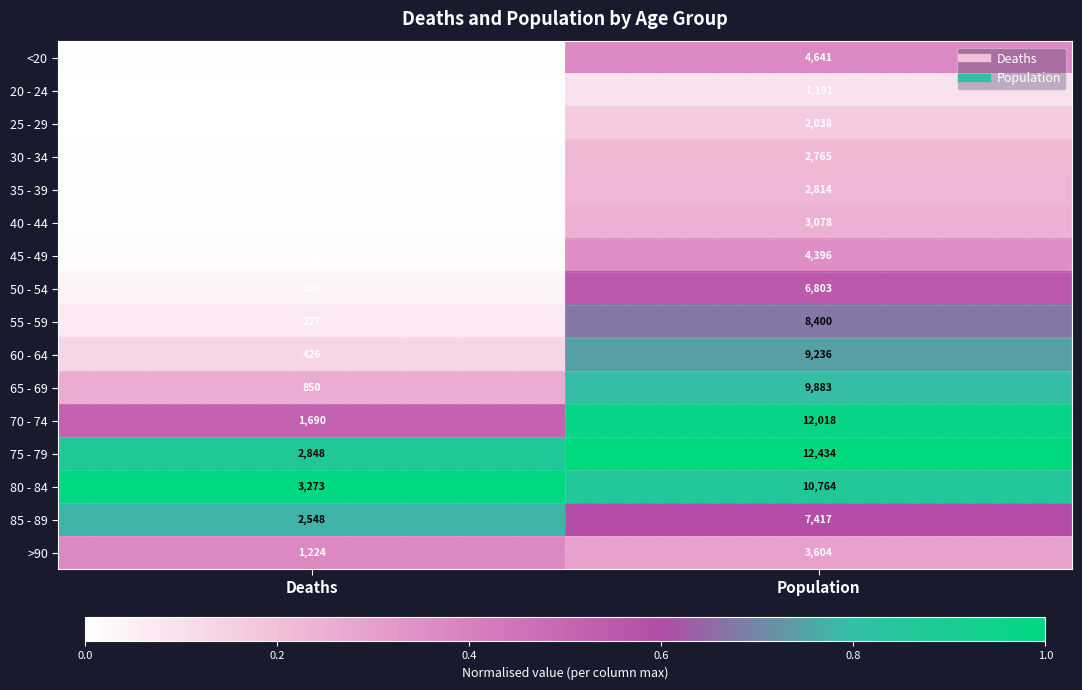

Which series has the largest total across all categories?

75 - 79